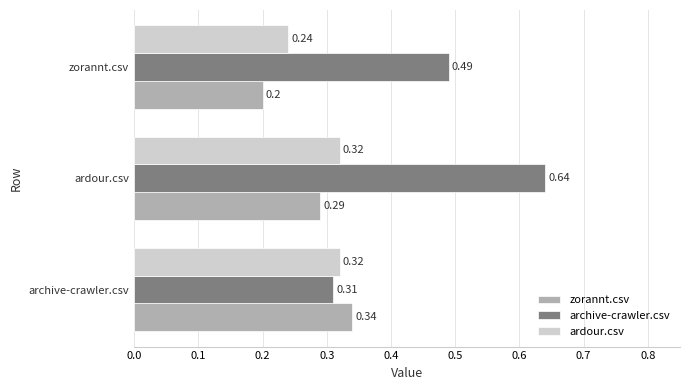

How many series are shown in this chart?

3